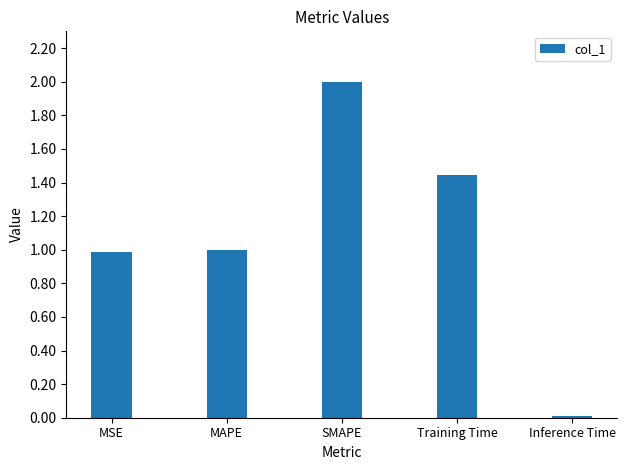

The value at MAPE is 1.5. True or false?

False